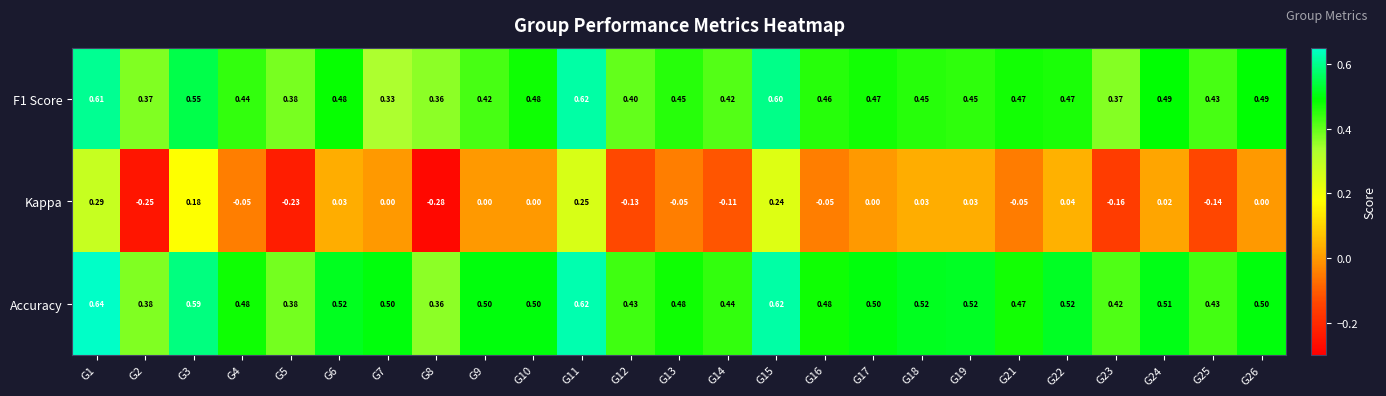

Is the value of F1 Score at G2 greater than the value of Kappa at G18?

Yes